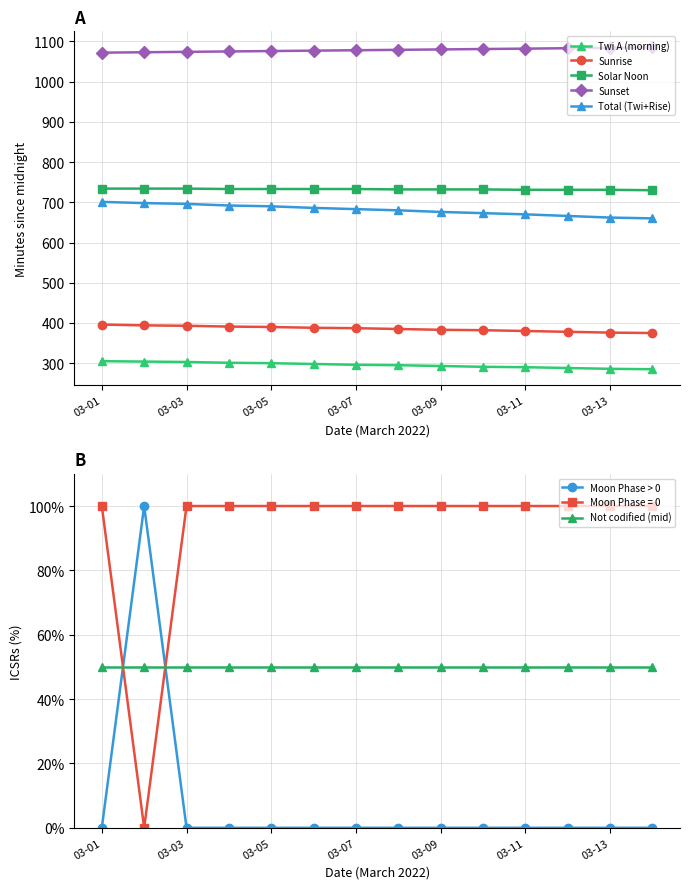

At which category does the data reach its first local peak?

2022-03-02